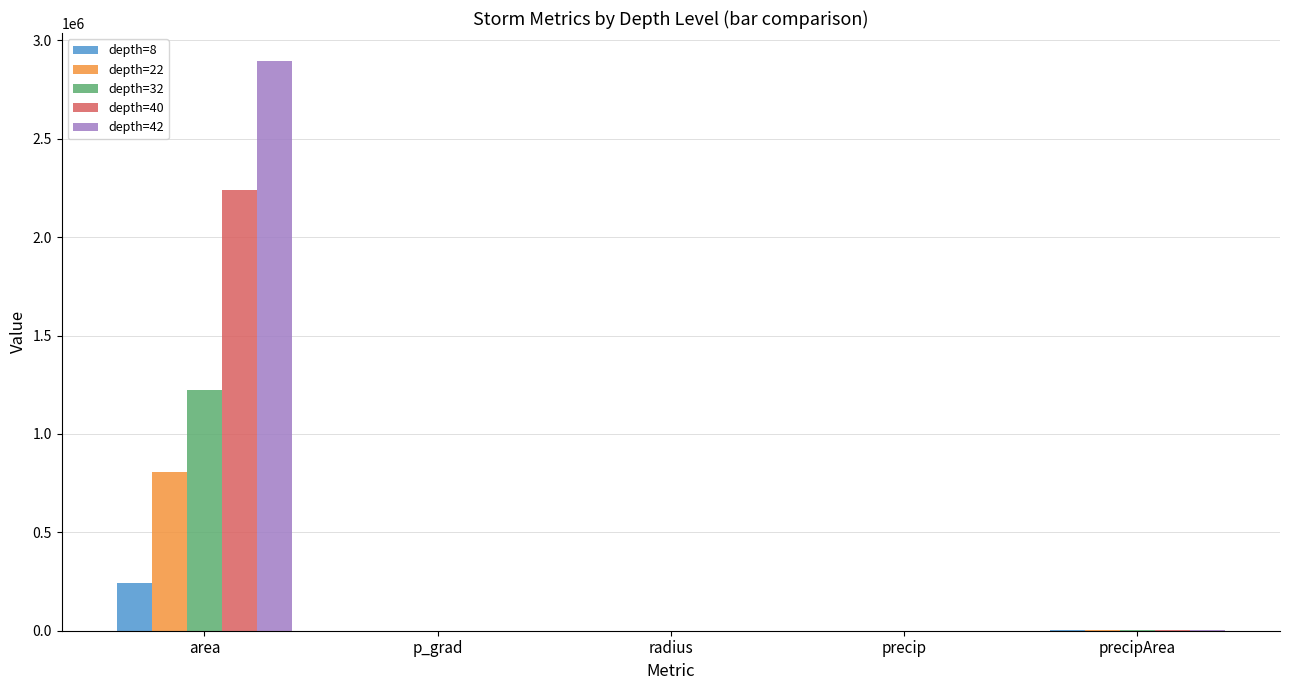

Which series has the widest spread of values?

depth=42